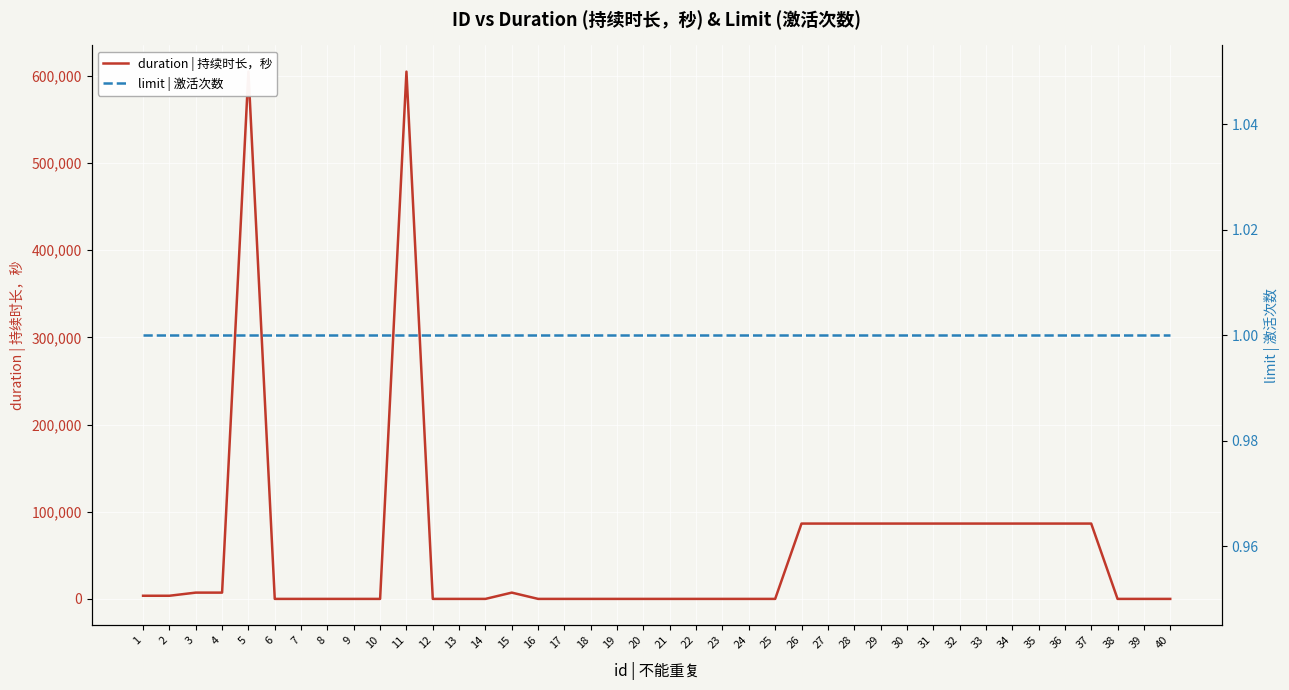

At how many categories does at least one series exceed 505832?

2